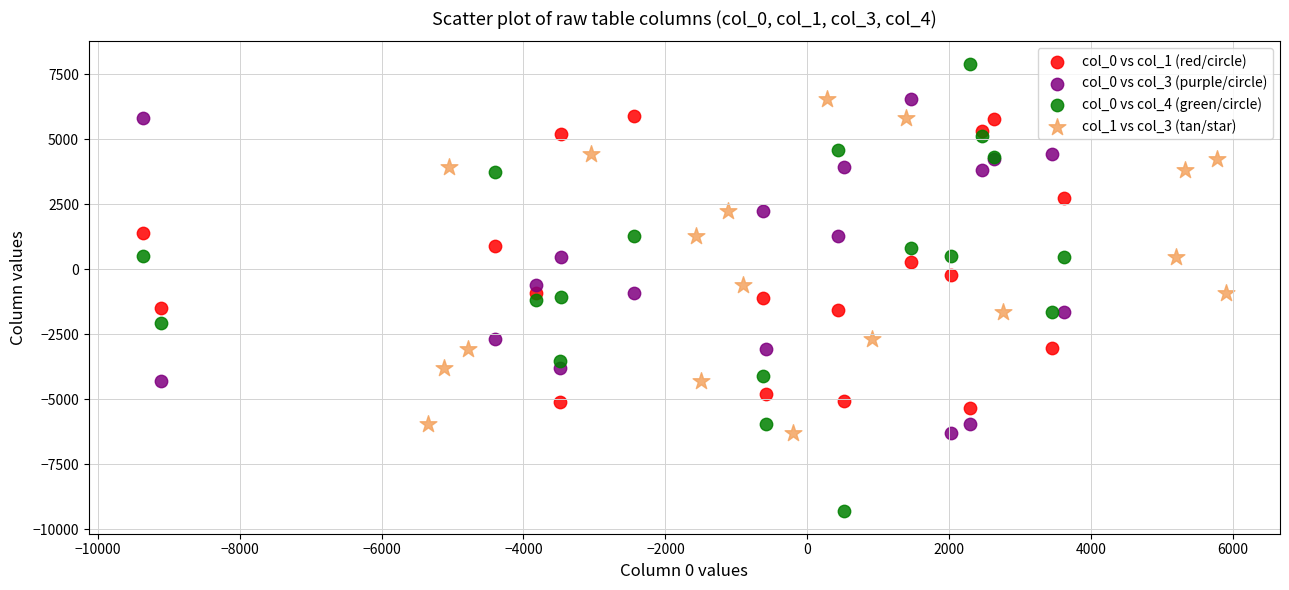

Which series contains the lowest Y value?

col_0 vs col_4 (green/circle)